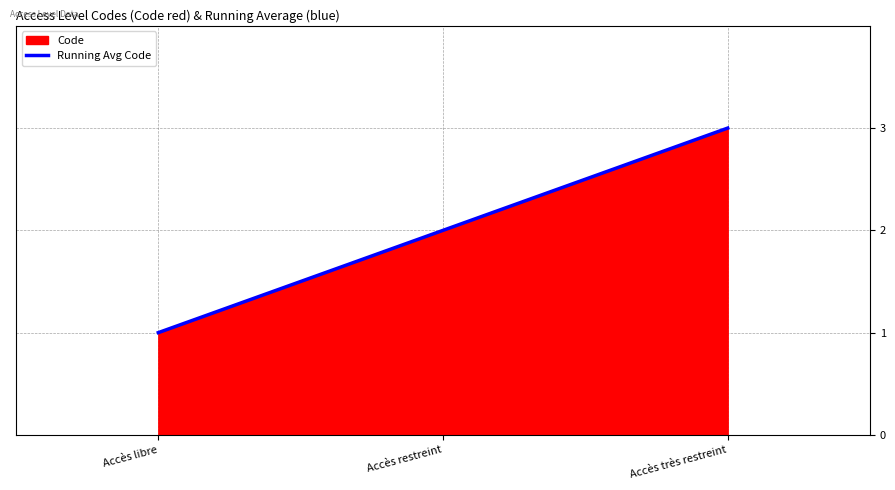

Where does the data first go above 2?

Accès très restreint